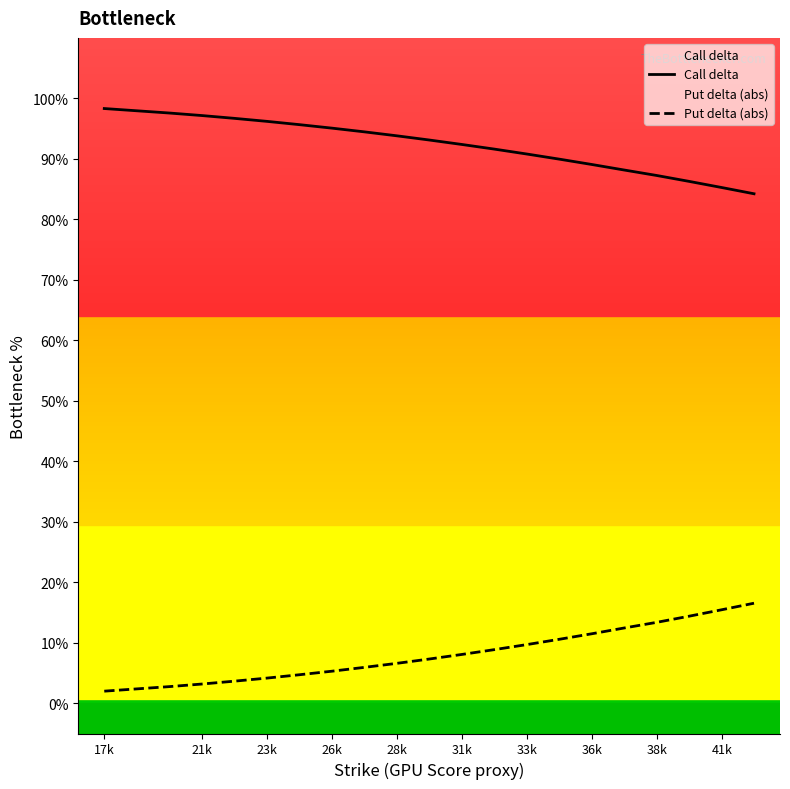

What are all the series names shown in the legend?

Call delta, Put delta (abs)